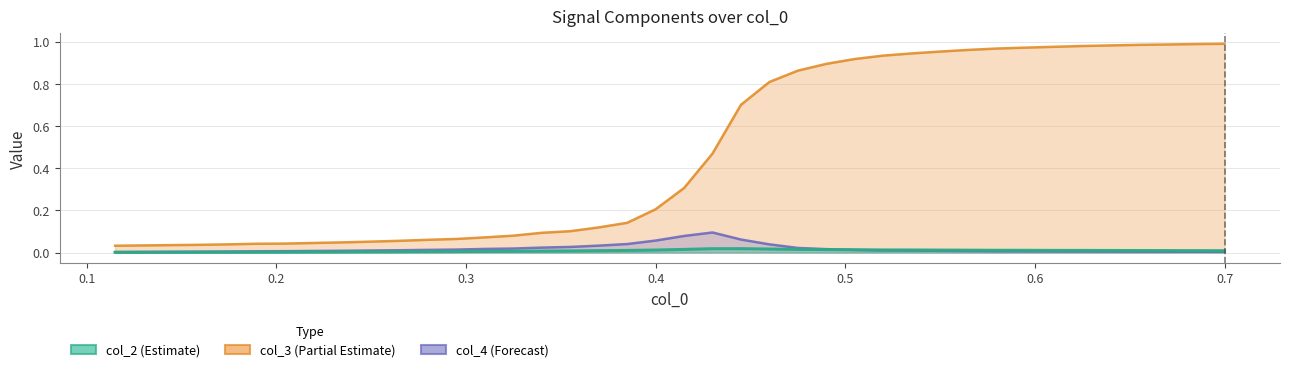

True or false: col_2 and col_3 cross at least once.

False